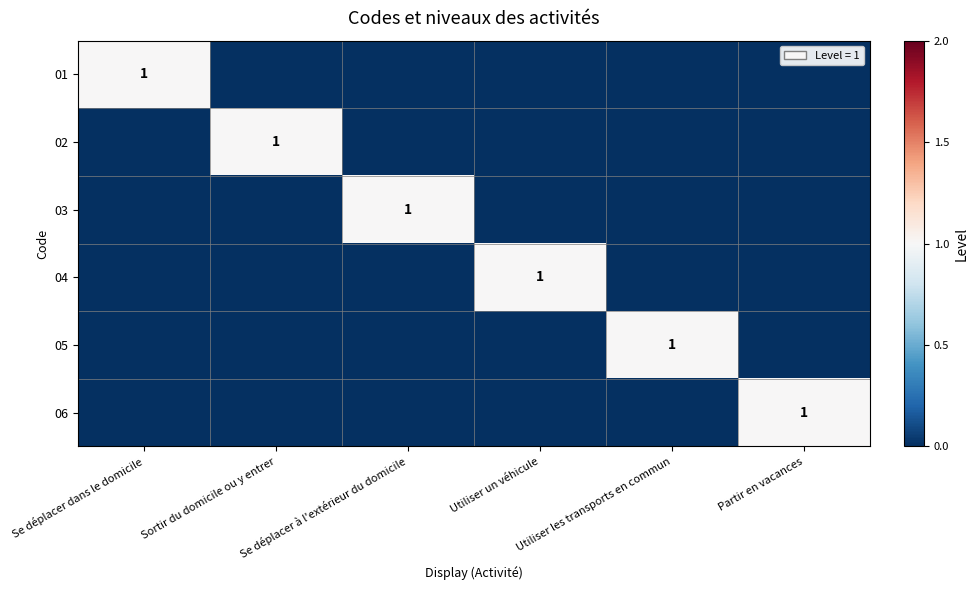

How many values in 03 are above zero?

1